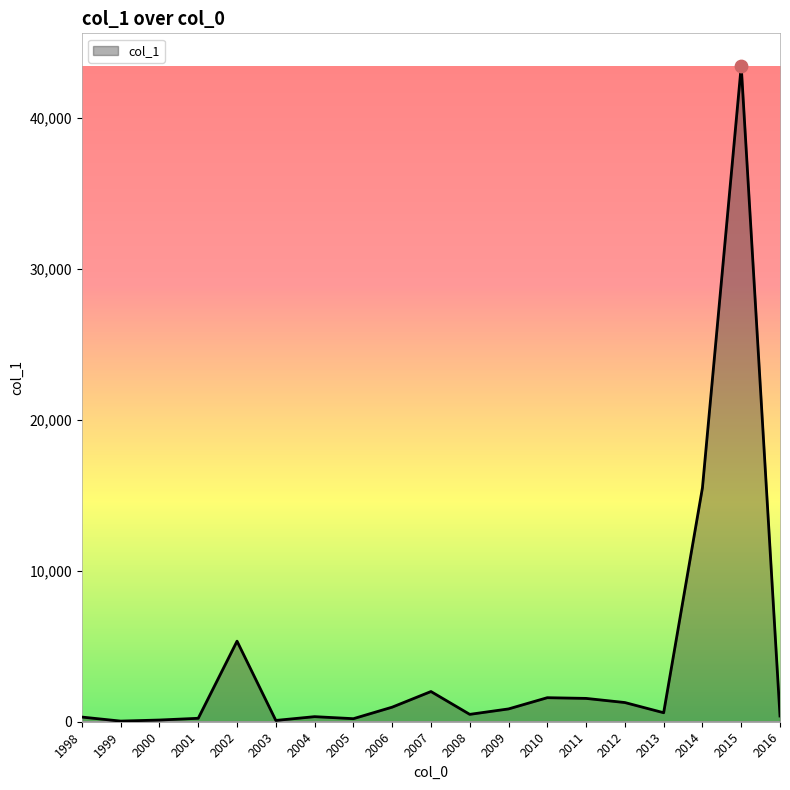

What is the change in value from 2005 to 2010?

+1390